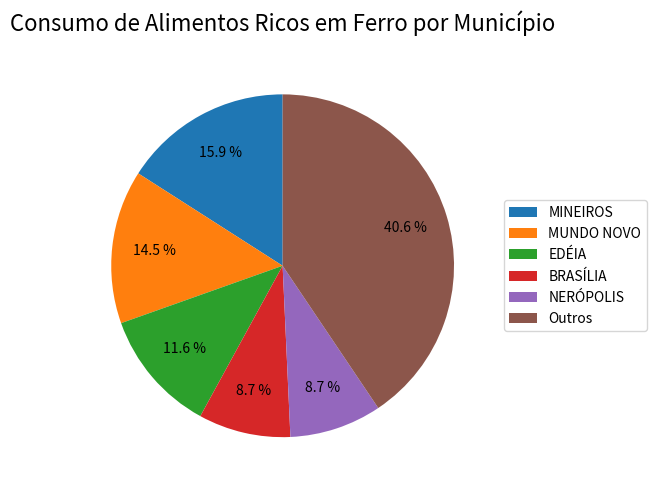

Which slice is the largest?

Outros